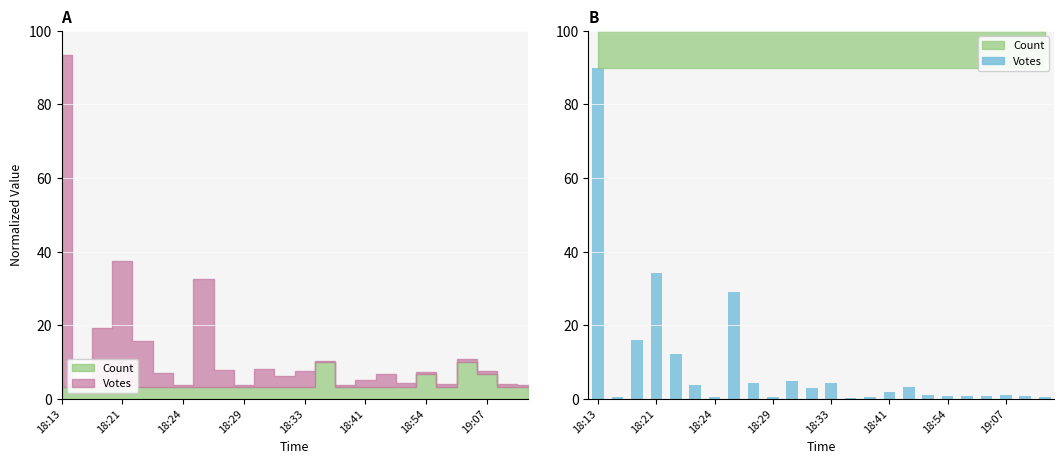

What is the smallest value displayed?

0.3